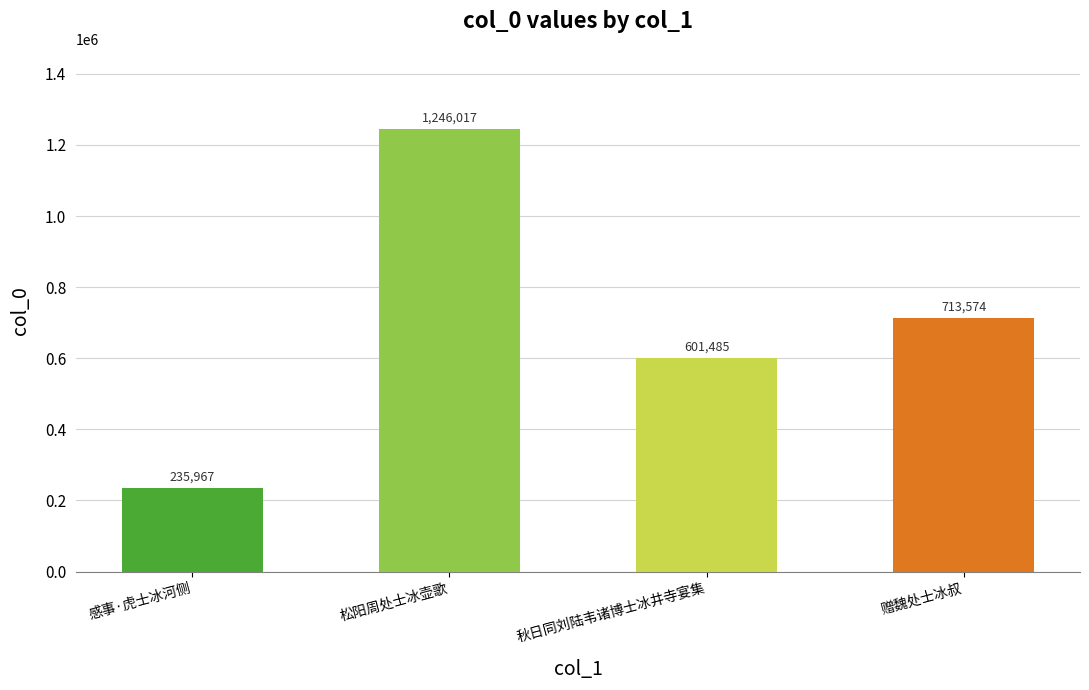

What is the approximate value at 松阳周处士冰壶歌?

1246017